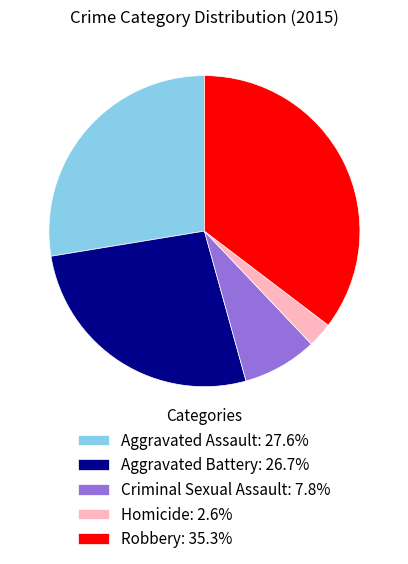

Approximately how many times larger is the value at Aggravated Battery: 26.7% compared to Aggravated Assault: 27.6%?

1.0